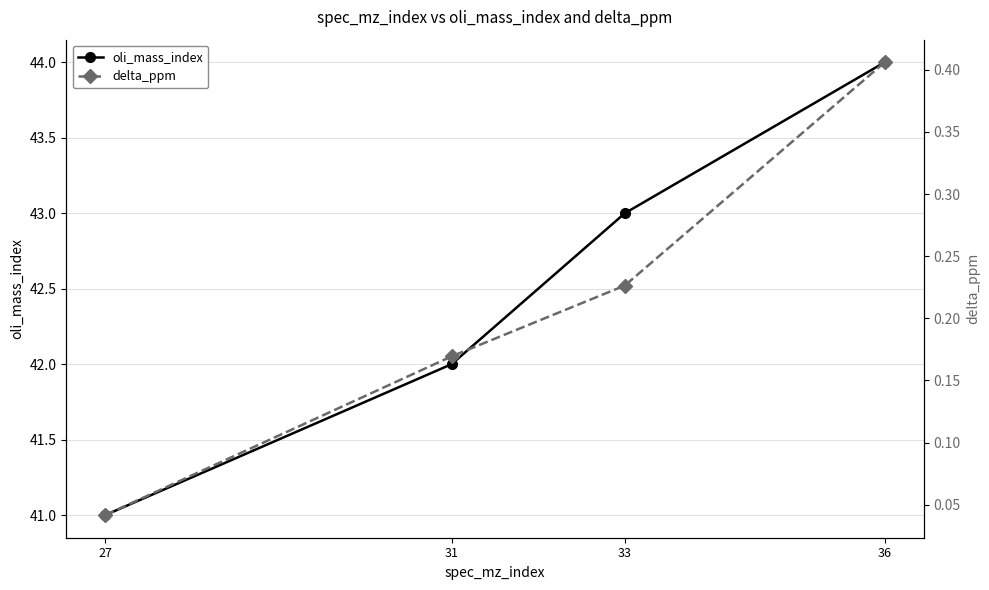

True or false: delta_ppm has more than 1 points higher than both neighbors.

False